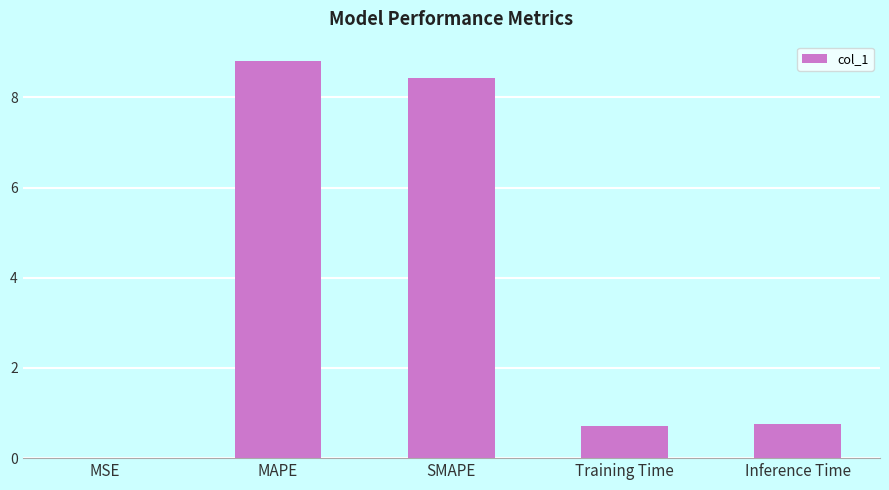

What value does the data have at SMAPE?

8.4